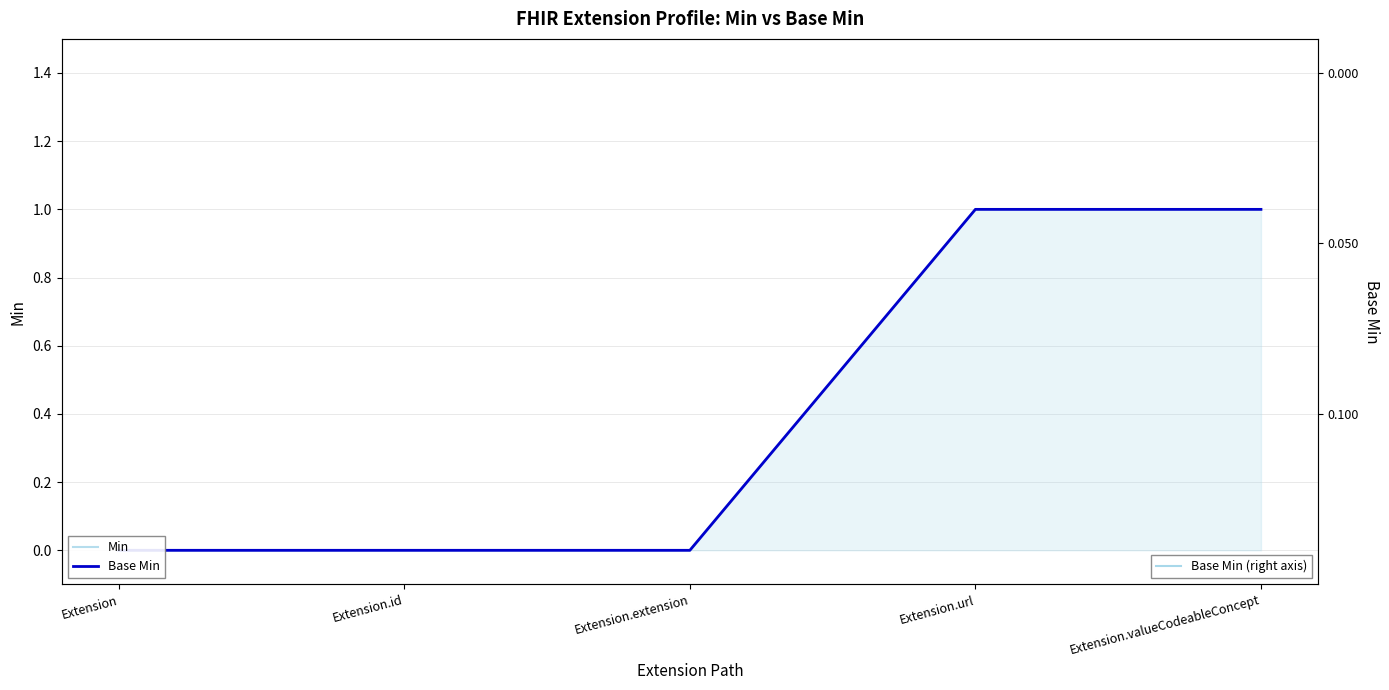

At Extension, list the series in order from smallest to largest.

Min, Base Min